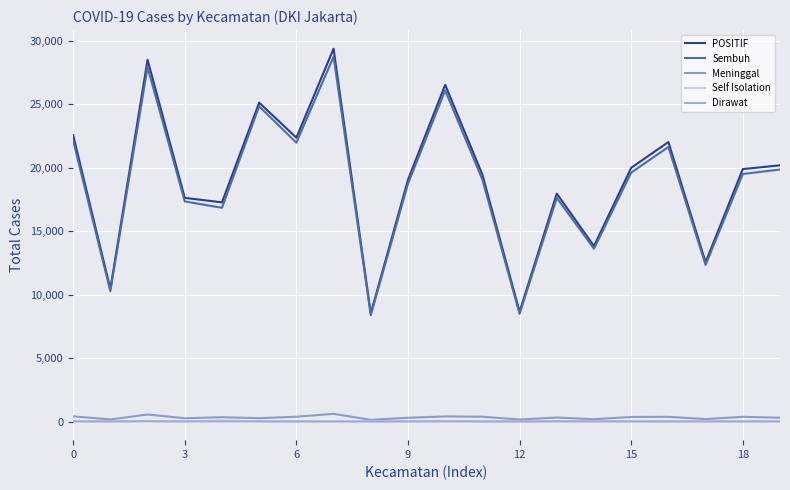

What are all the series names shown in the legend?

POSITIF, Sembuh, Meninggal, Self Isolation, Dirawat